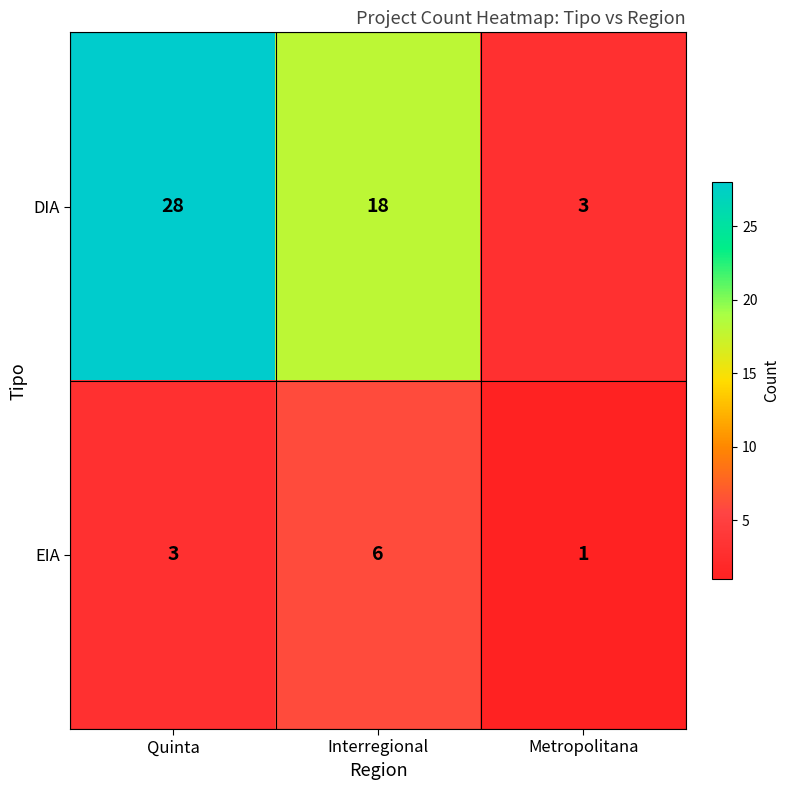

Count the EIA values in the range 1 to 6.

3